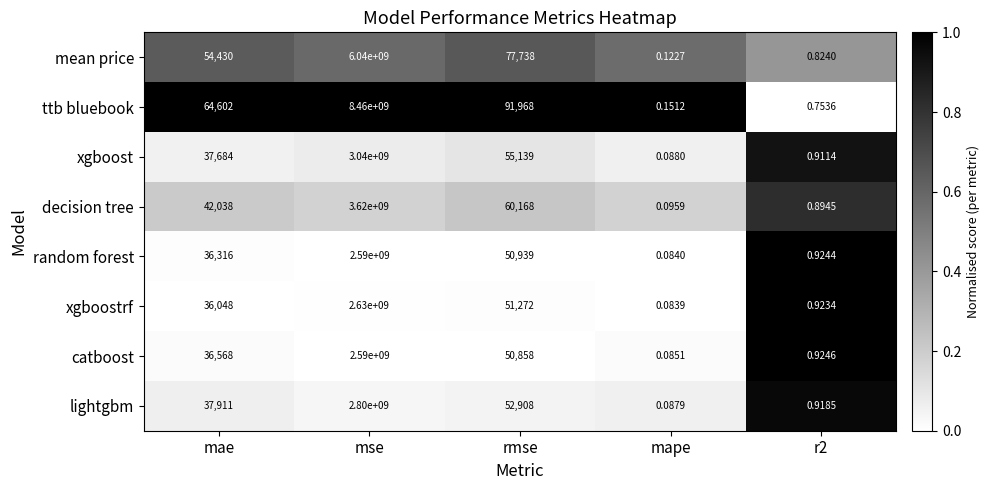

At which label is catboost closest to 1295000000?

rmse